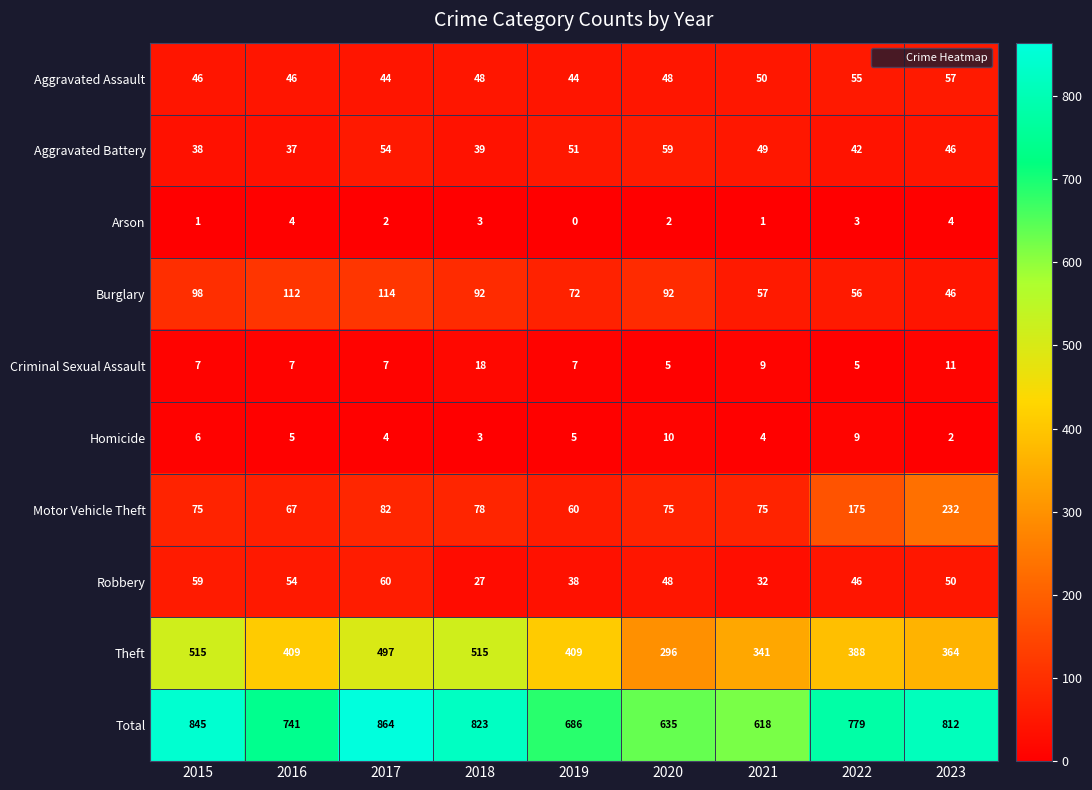

What is the spread (max minus min) of values at 2020?

633